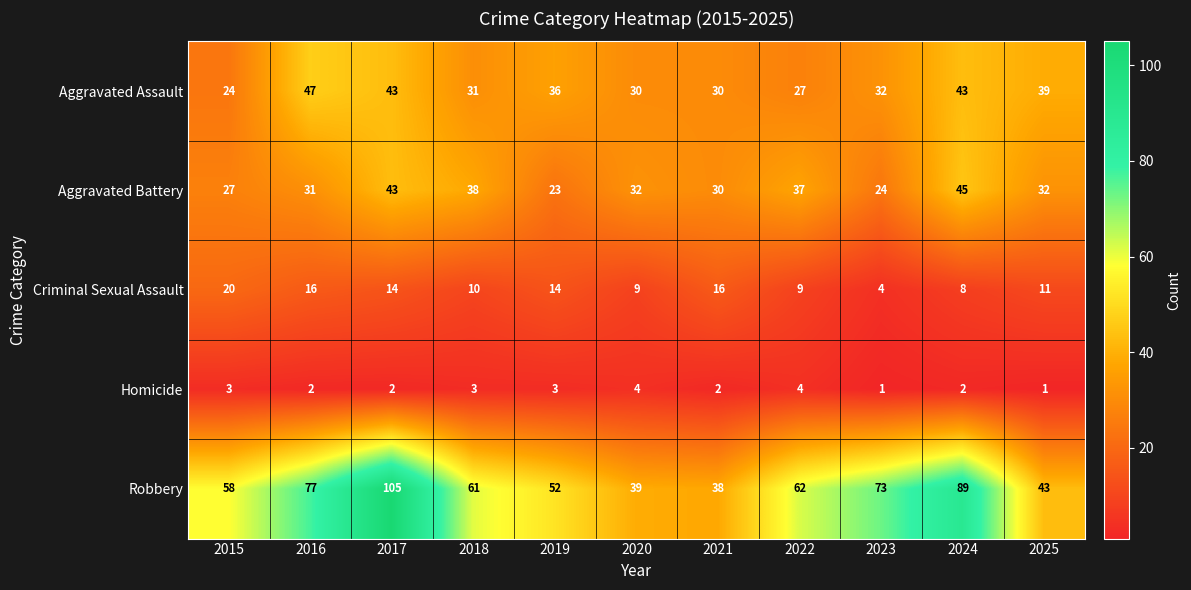

At 2024, list the series in order from smallest to largest.

Homicide, Criminal Sexual Assault, Aggravated Assault, Aggravated Battery, Robbery